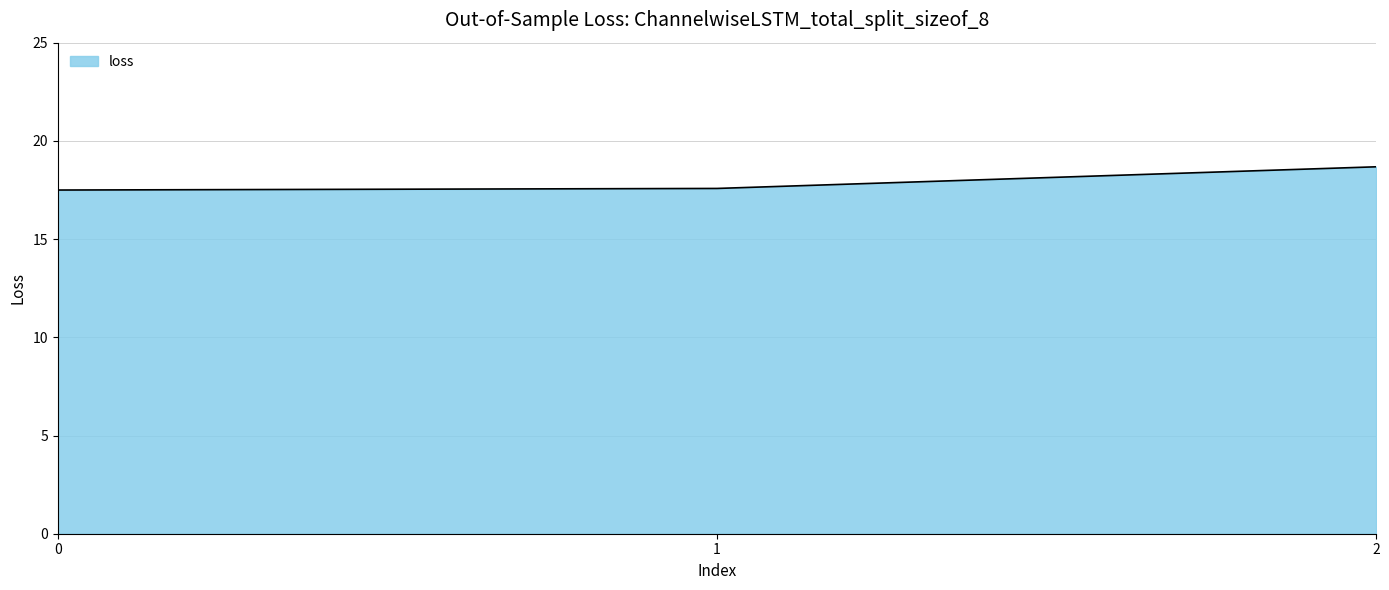

What is the ratio of the value at 0 to the value at 2?

0.9